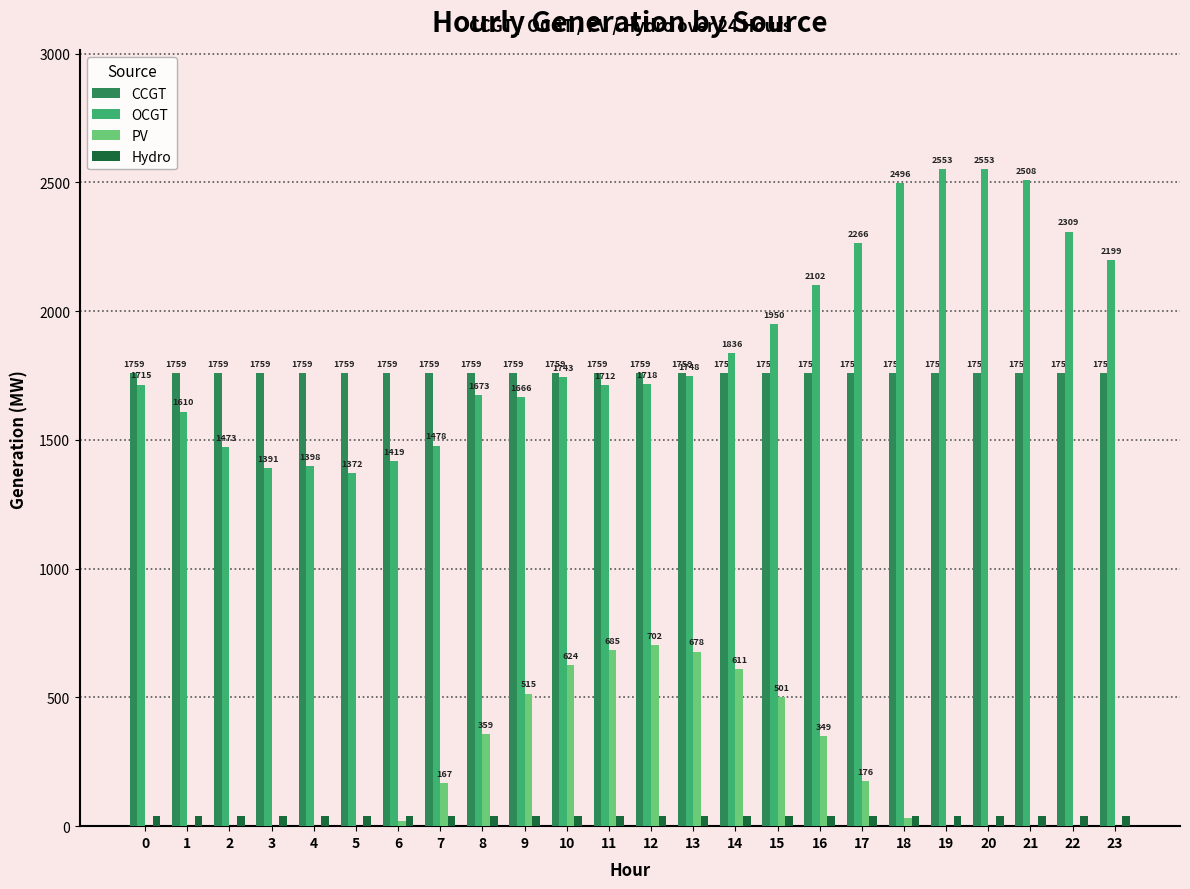

What is the maximum value for CCGT?

1759